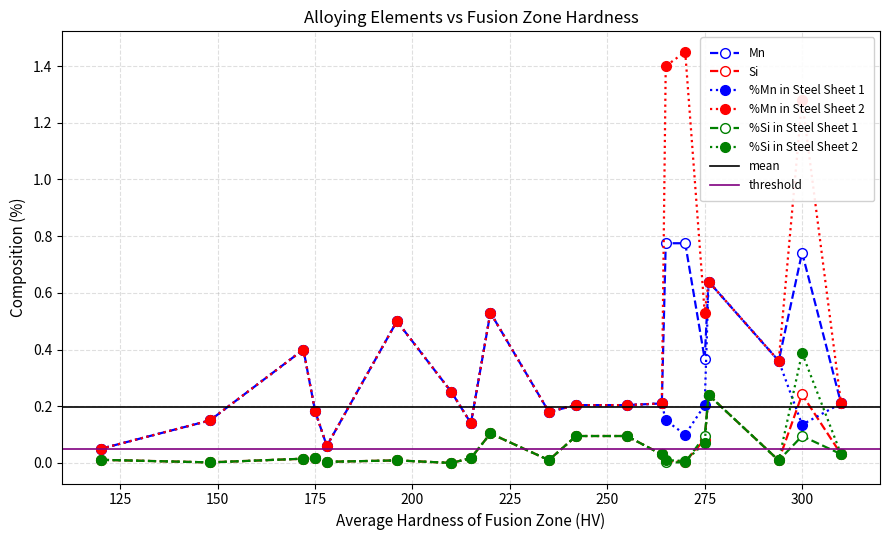

At which label is %Mn in Steel Sheet 2 closest to 0?

120